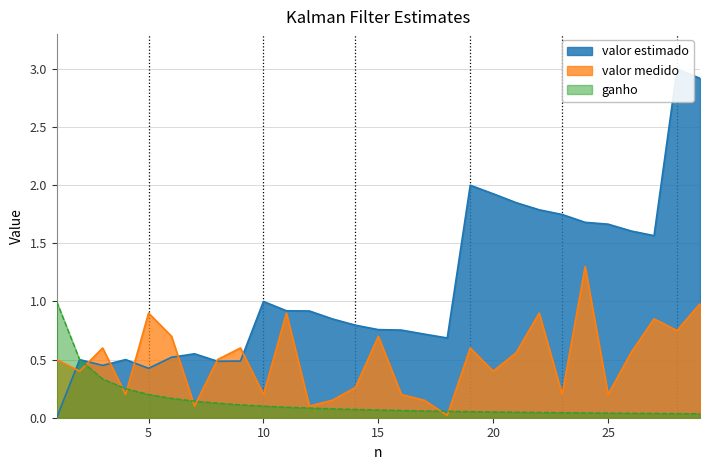

Which series changed the most between 3 and 5?

valor medido